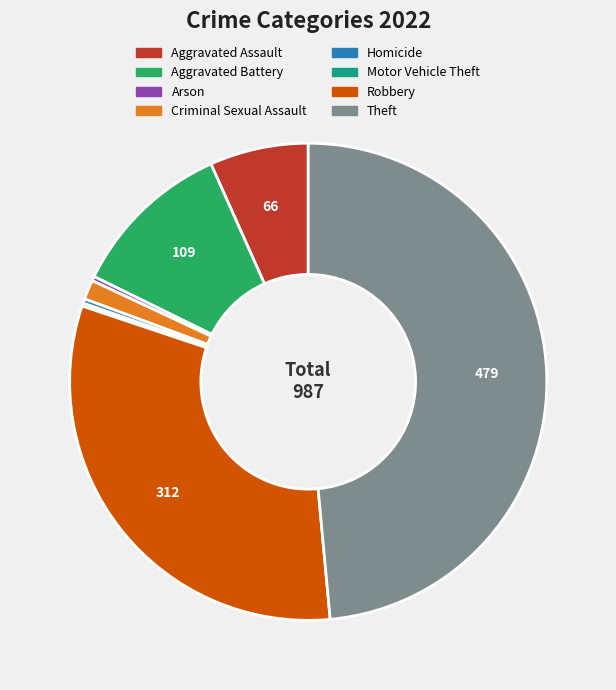

What is the largest slice in the pie chart?

Theft